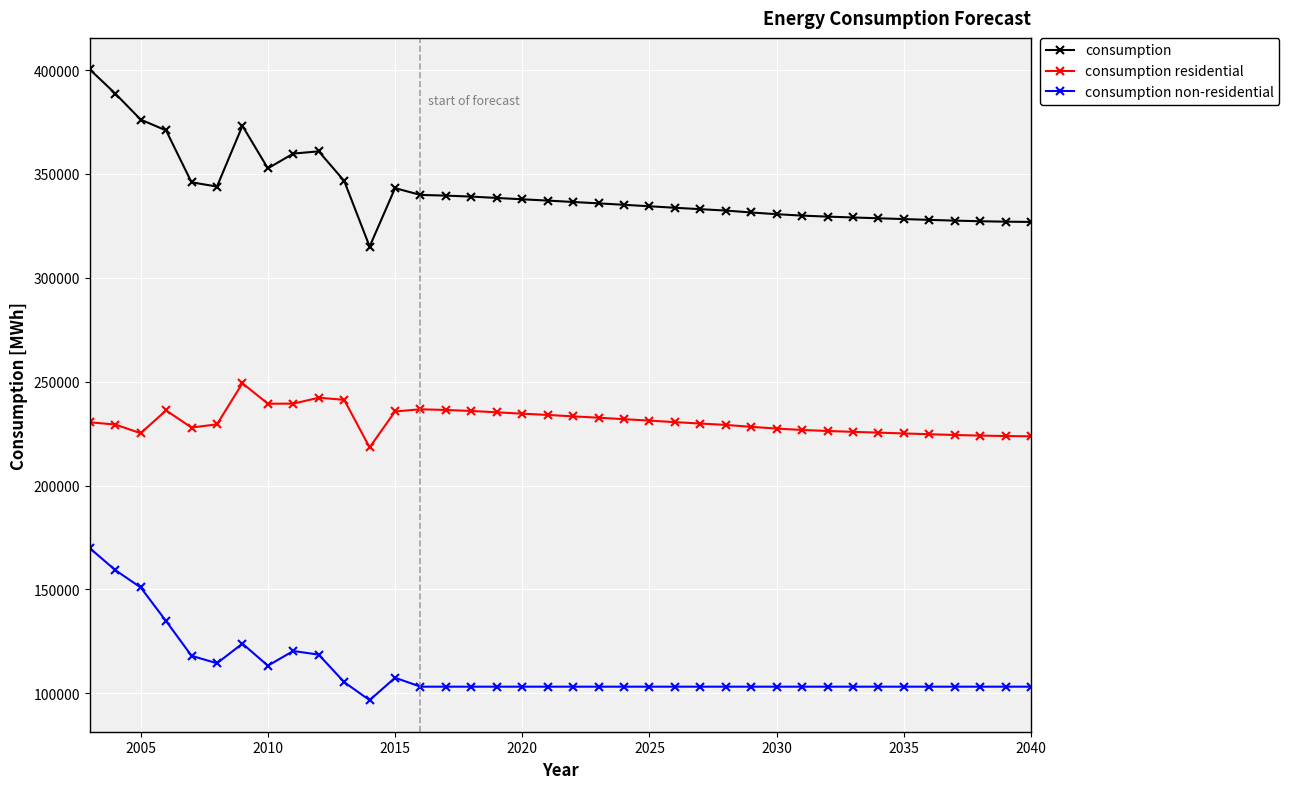

What are all the series names shown in the legend?

consumption, consumption residential, consumption non-residential